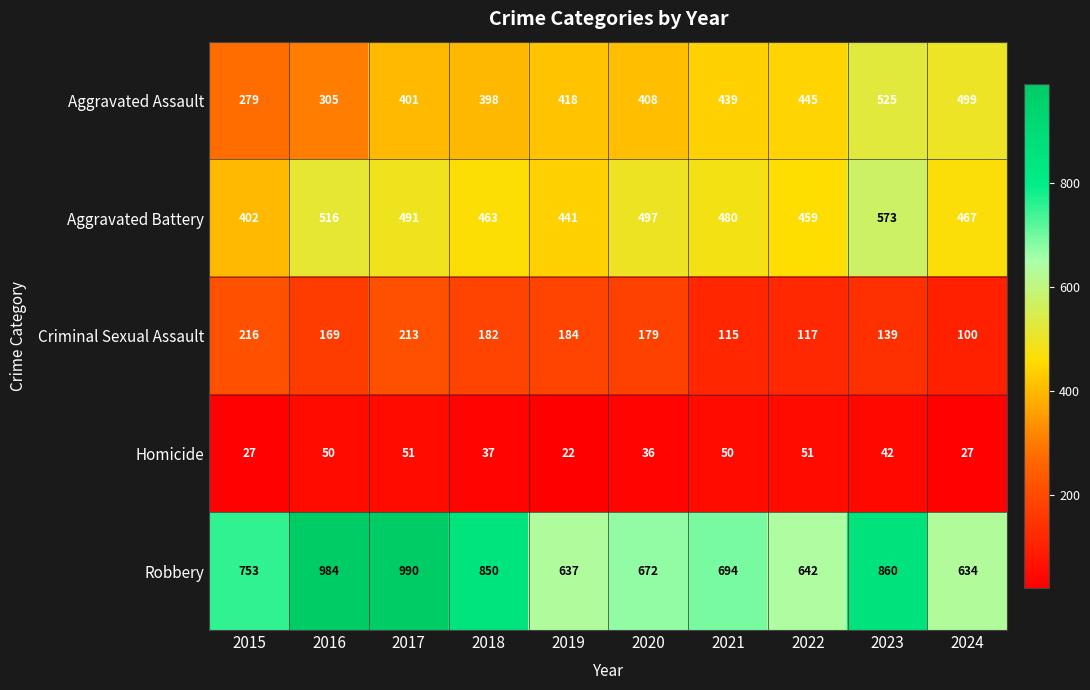

At which category does the chart reach its peak across all series?

2017